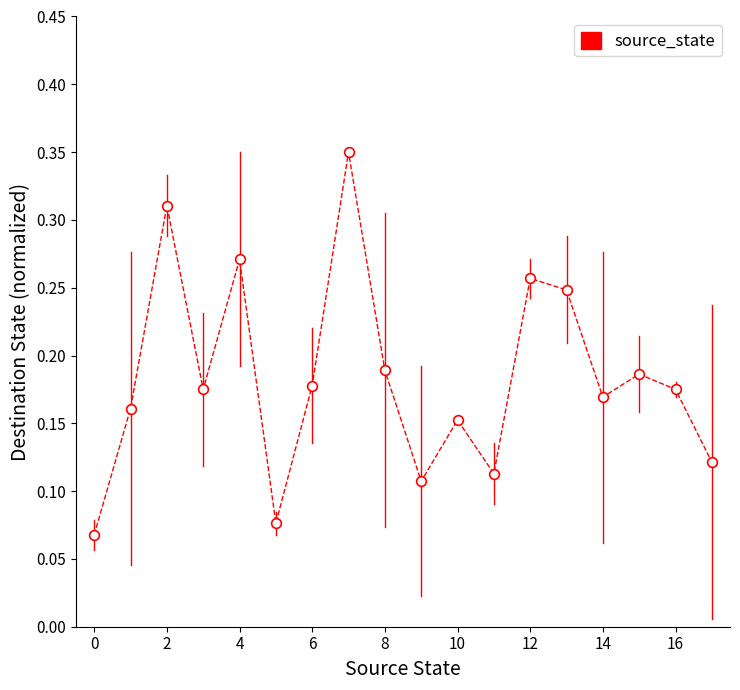

How many values are between 0 and 1?

18